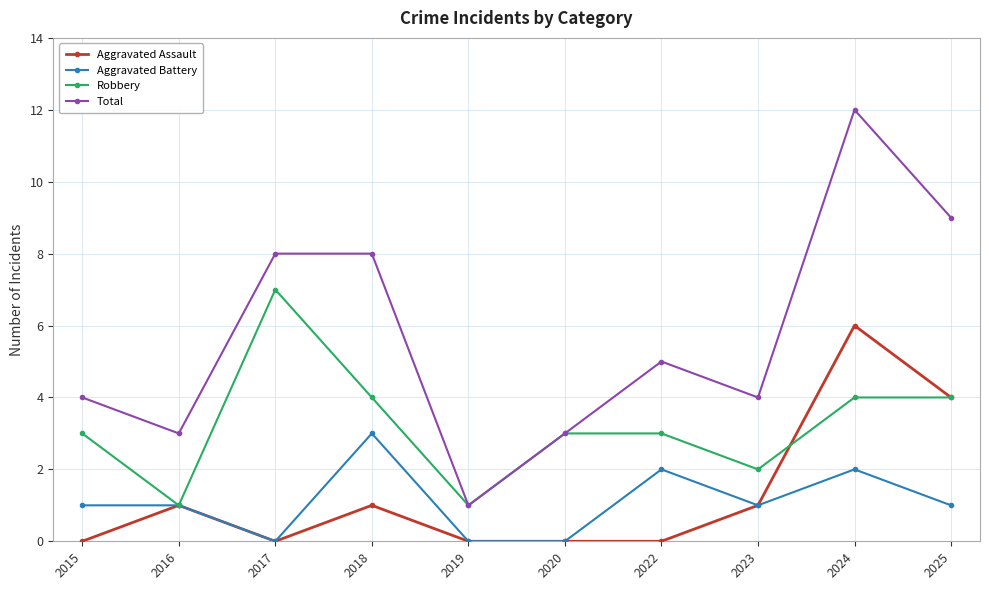

What is the value of the Total point at the 10th from the left?

9